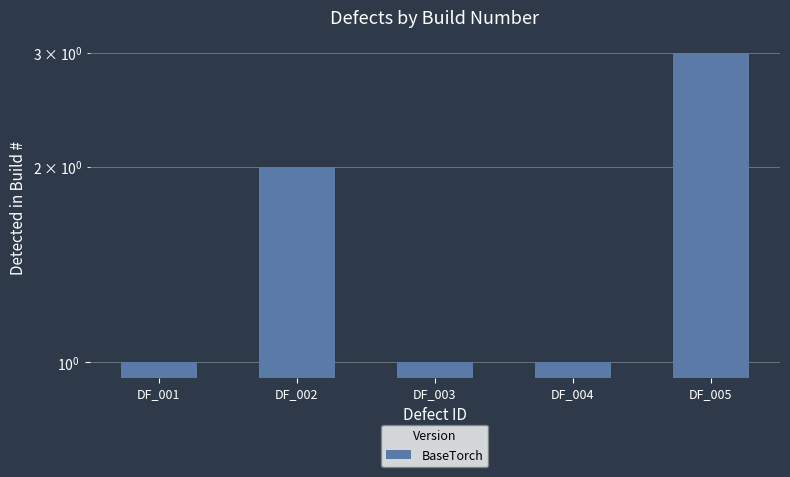

Reading right to left, extract all data points from this chart.

DF_005=3	DF_004=1	DF_003=1	DF_002=2	DF_001=1